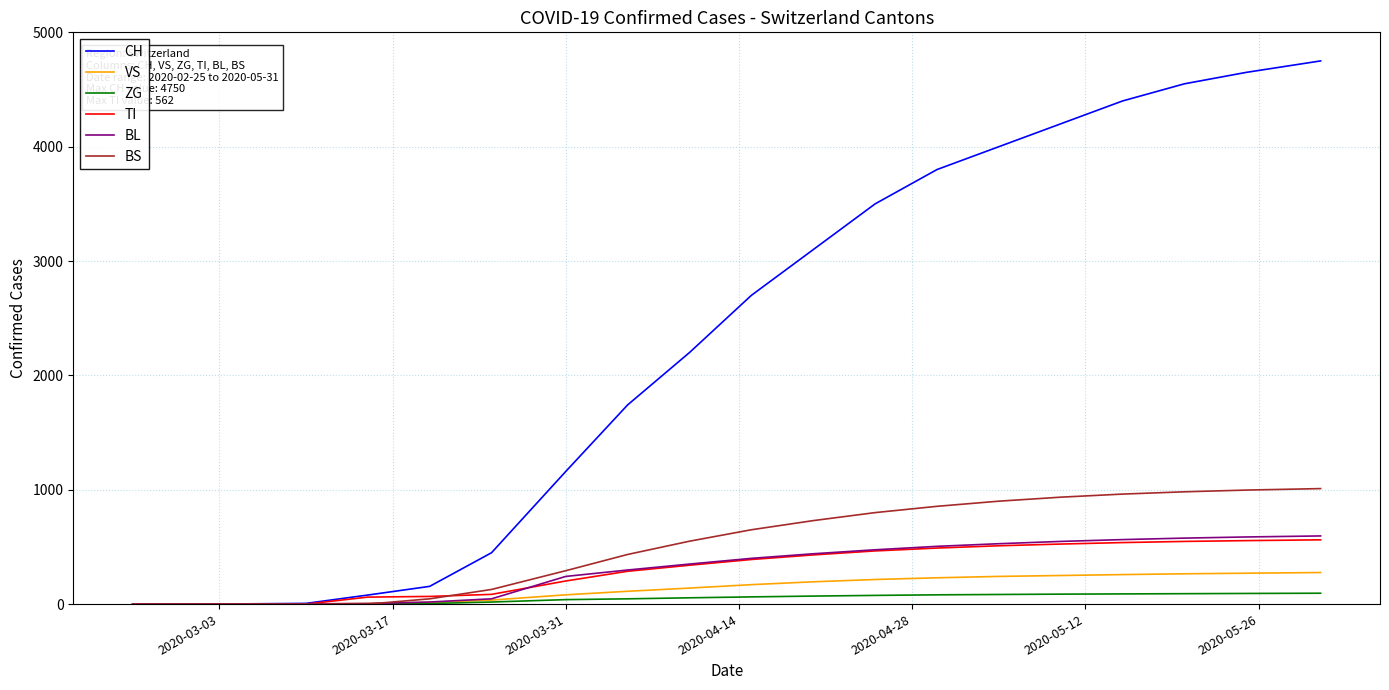

Which series has the widest spread of values?

CH